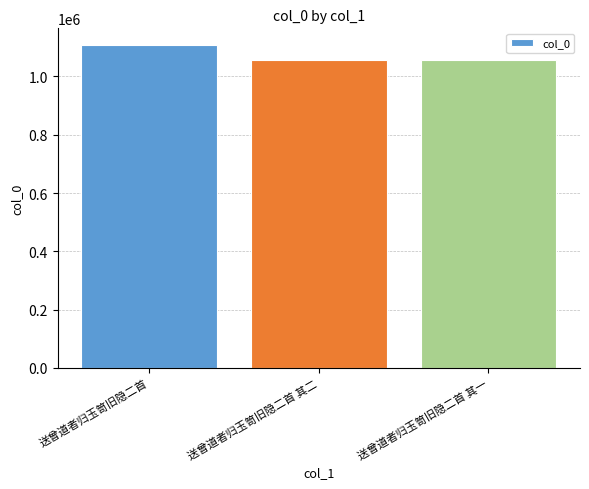

How many series are shown in this chart?

1